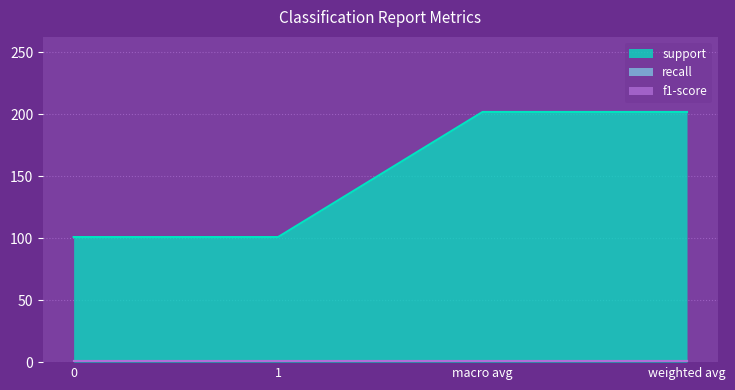

True or false: recall and f1-score cross at least once.

False